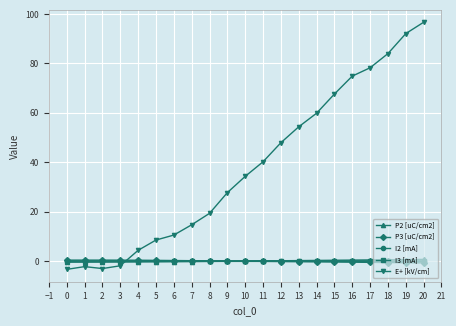

Which series changed the most between 11 and 19?

E+ [kV/cm]